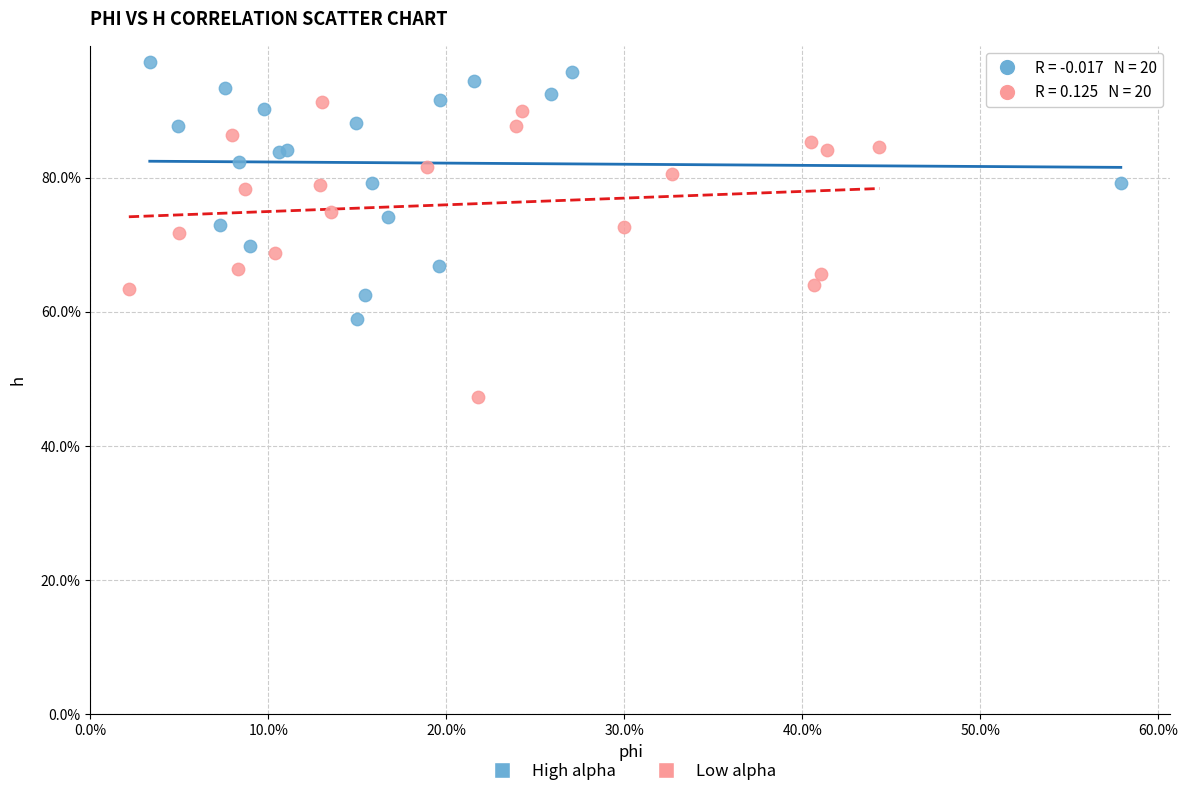

What are all the series names shown in the legend?

High alpha, Low alpha